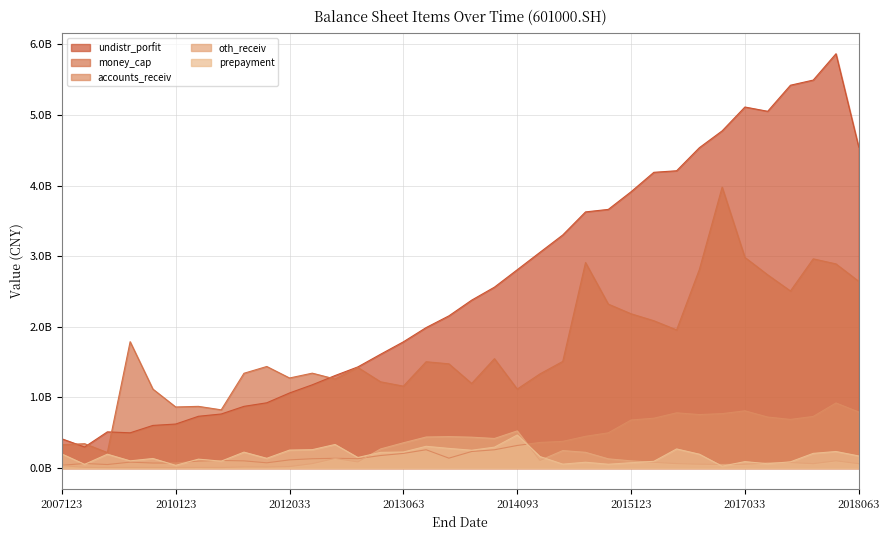

Which has a higher value, 20140630 or 20151231?

20151231